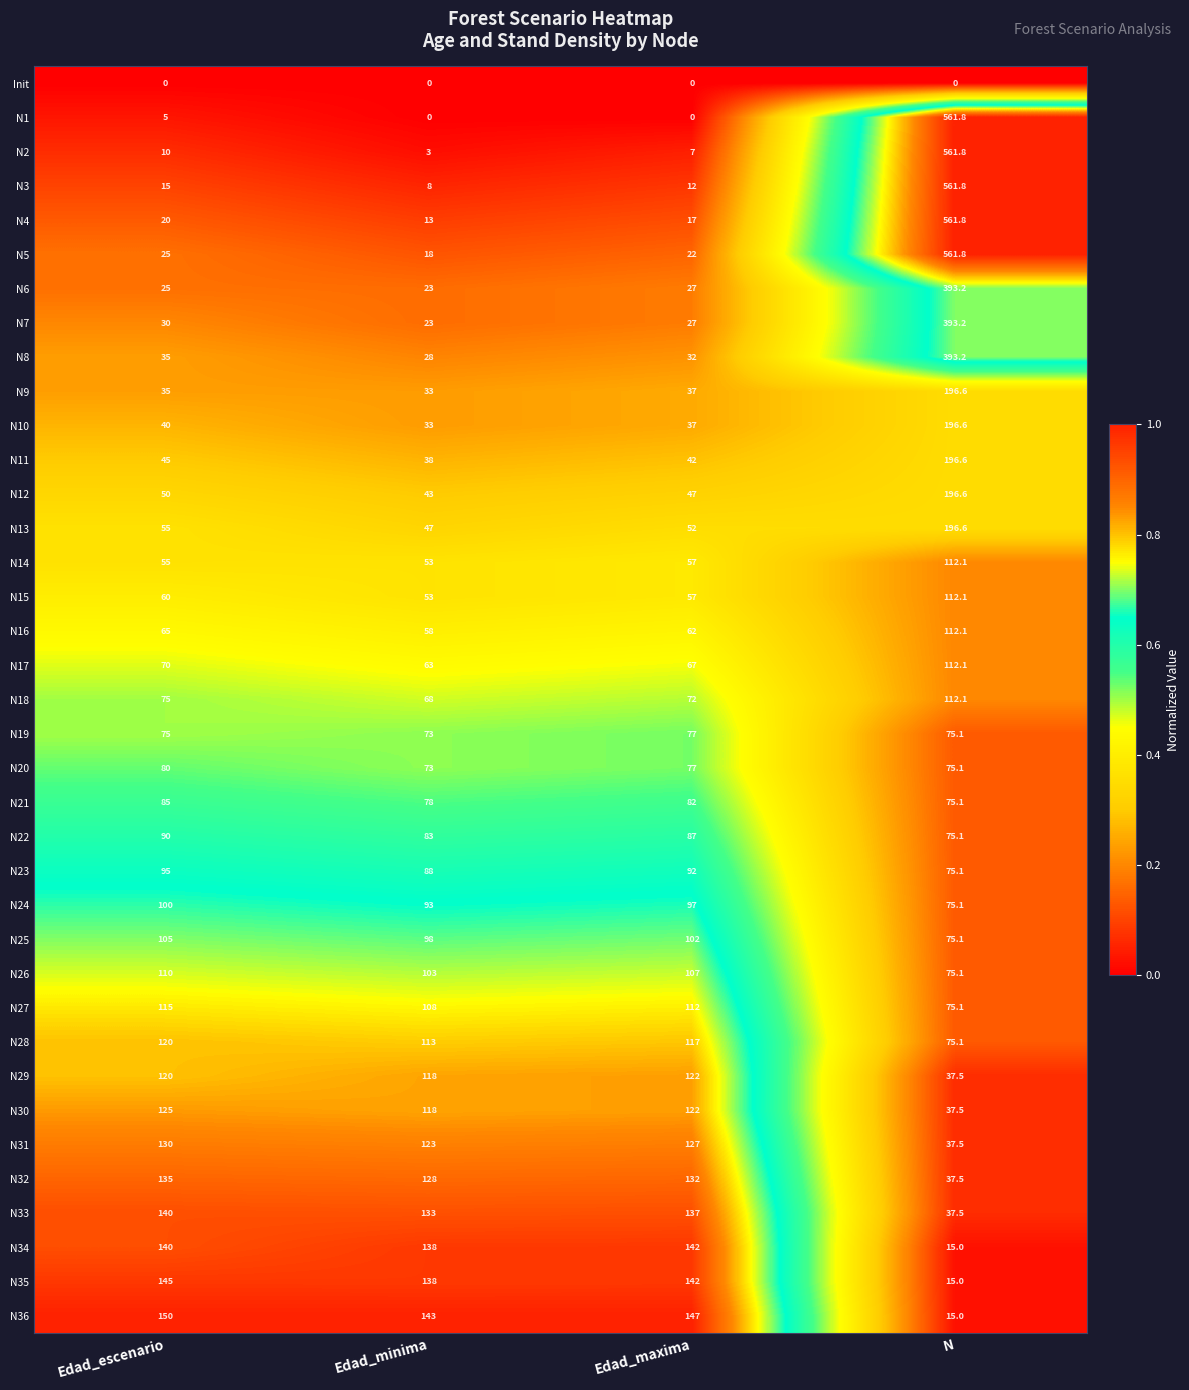

At which category is the sum across all series the highest?

N